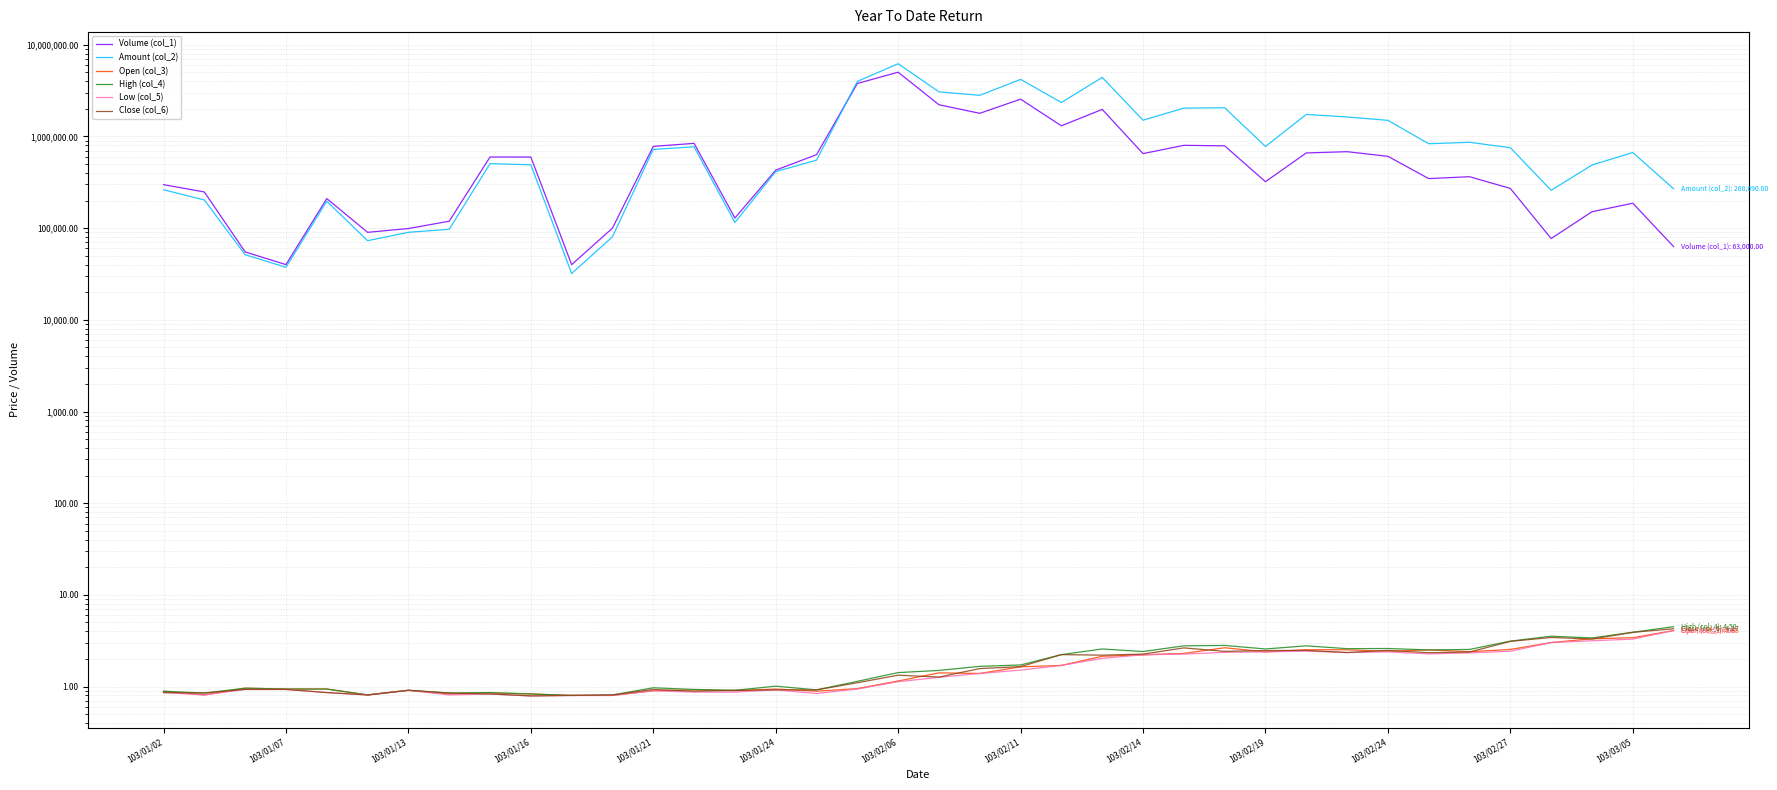

True or false: Open (col_3) and Amount (col_2) intersect in this chart.

False